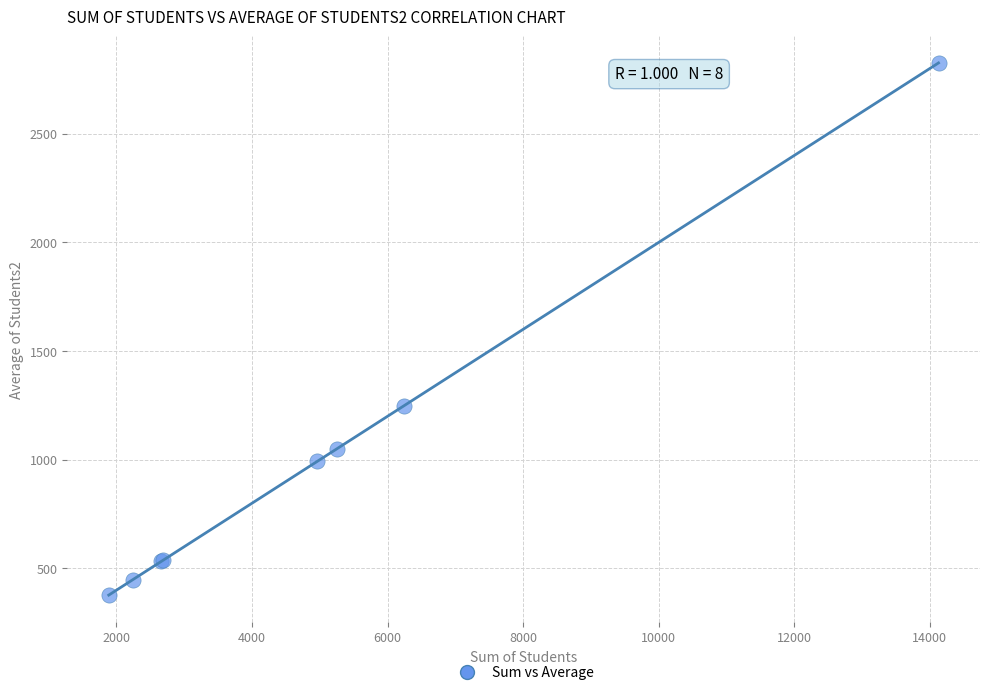

What Y value in the scatter plot is closest to 1601?

1249.4